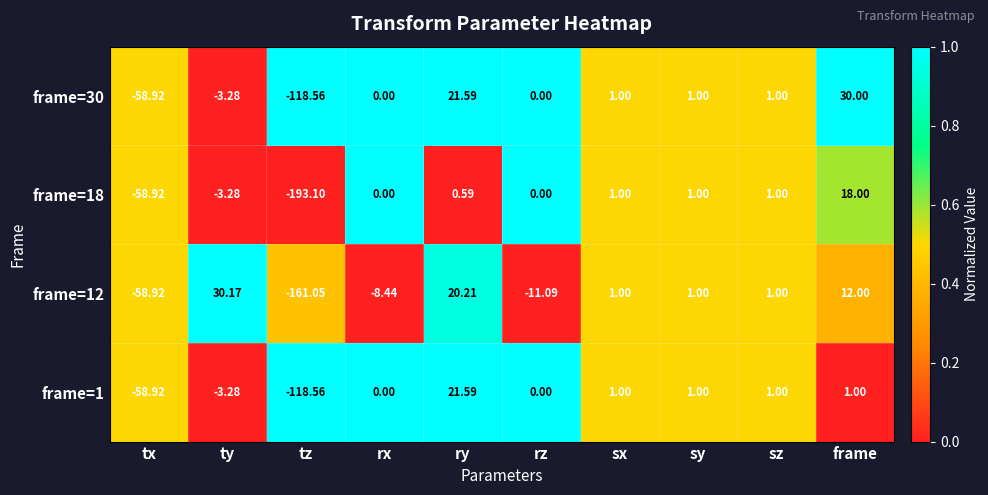

At which category is the sum across all series the highest?

ry